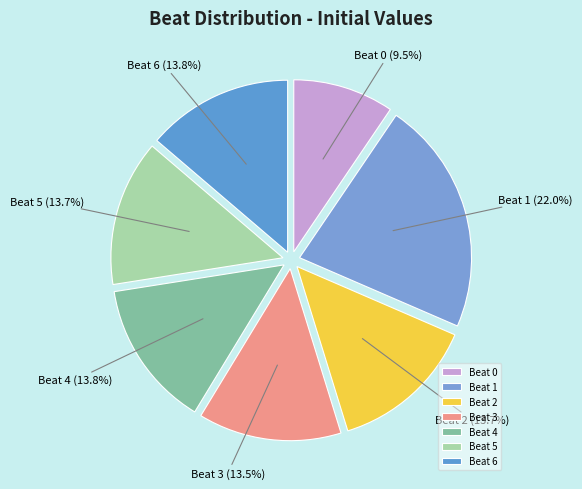

How many segments does this pie chart have?

7